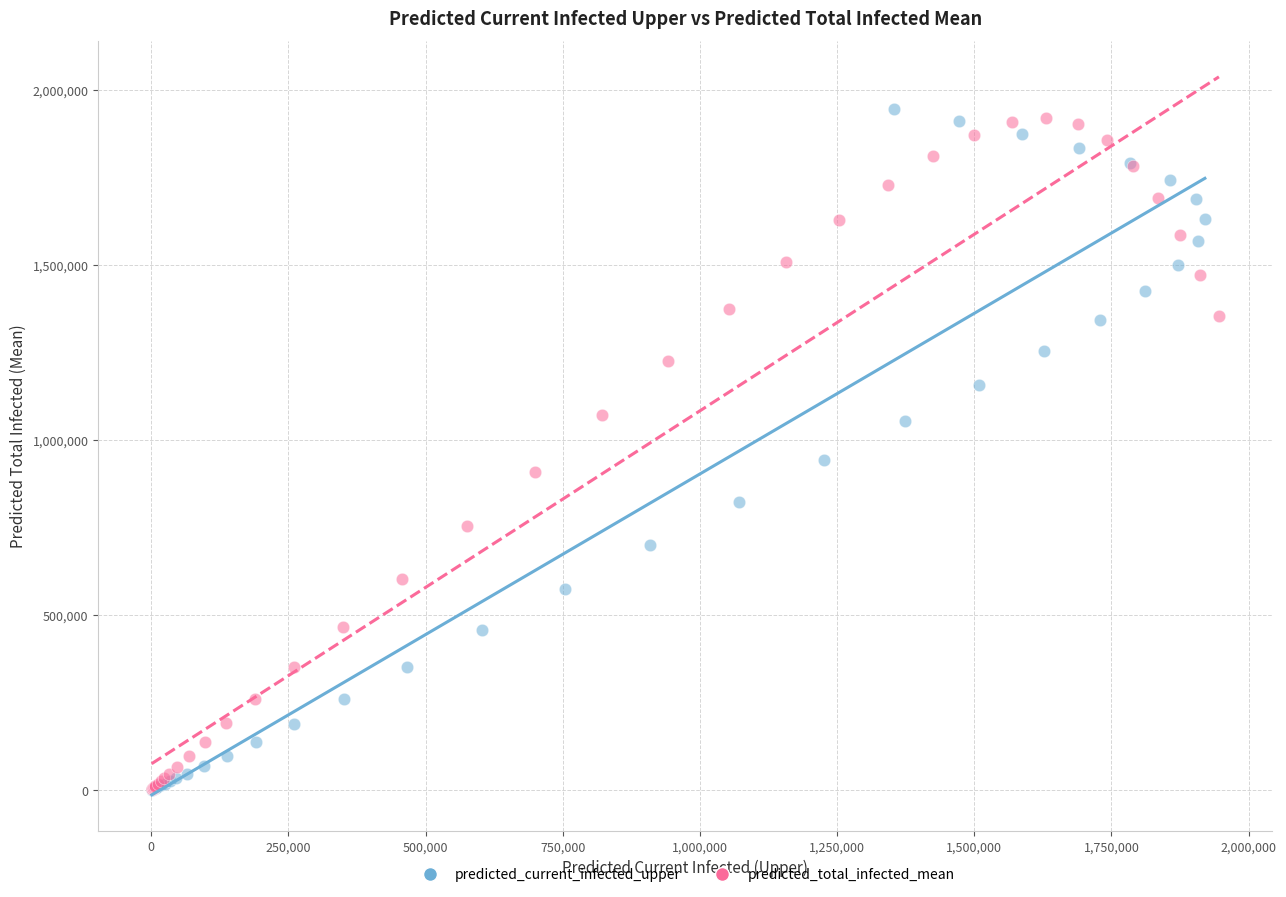

Which series reaches the maximum Y coordinate?

predicted_current_infected_upper